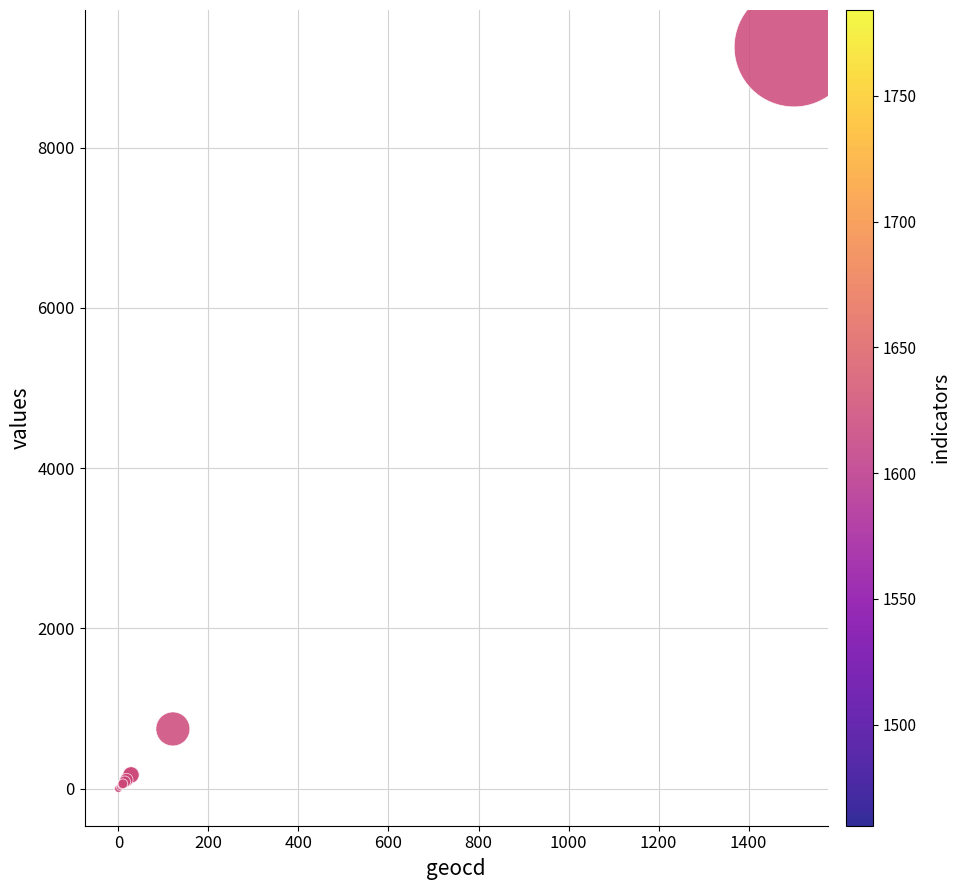

What Y value in the scatter plot is closest to 4627?

745